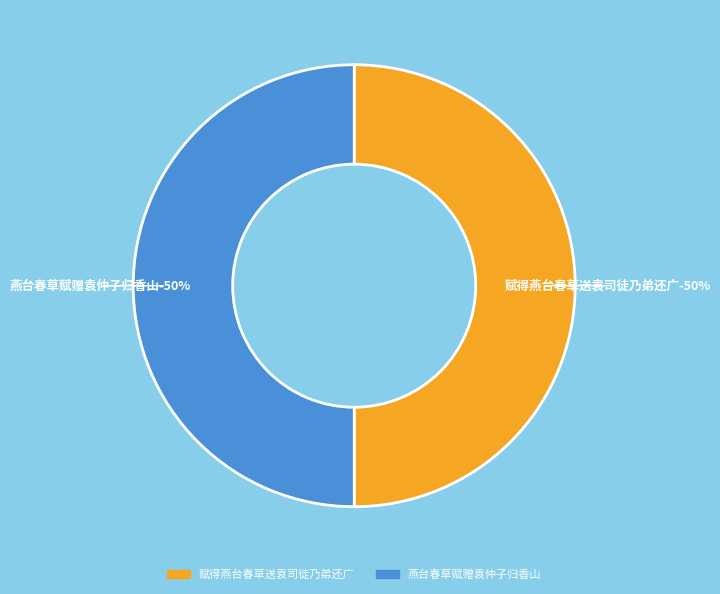

What percentage do 燕台春草赋赠袁仲子归香山 and 赋得燕台春草送袁司徒乃弟还广 together represent?

100.0%